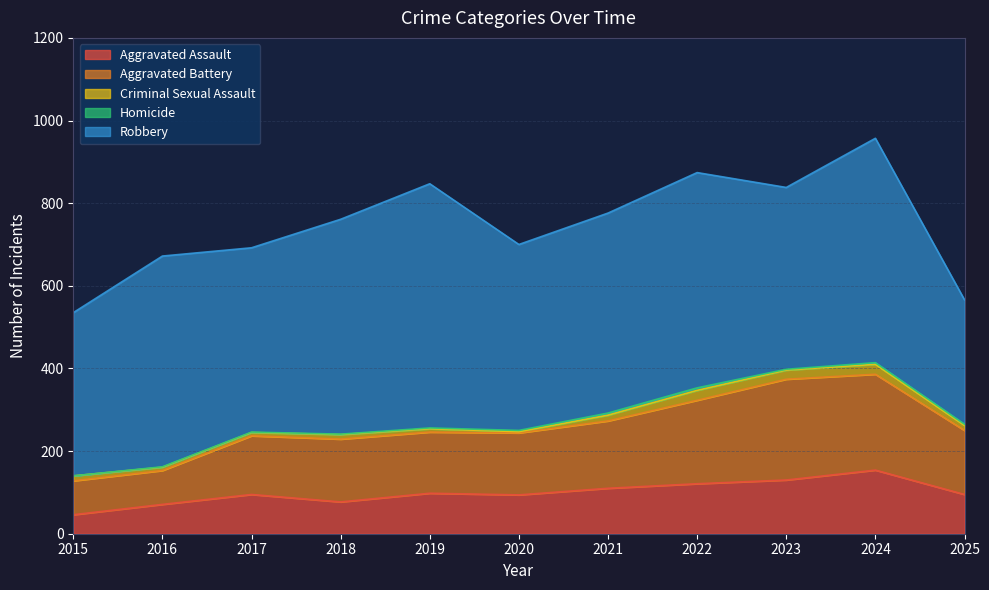

At which label does Aggravated Assault reach its peak?

2024